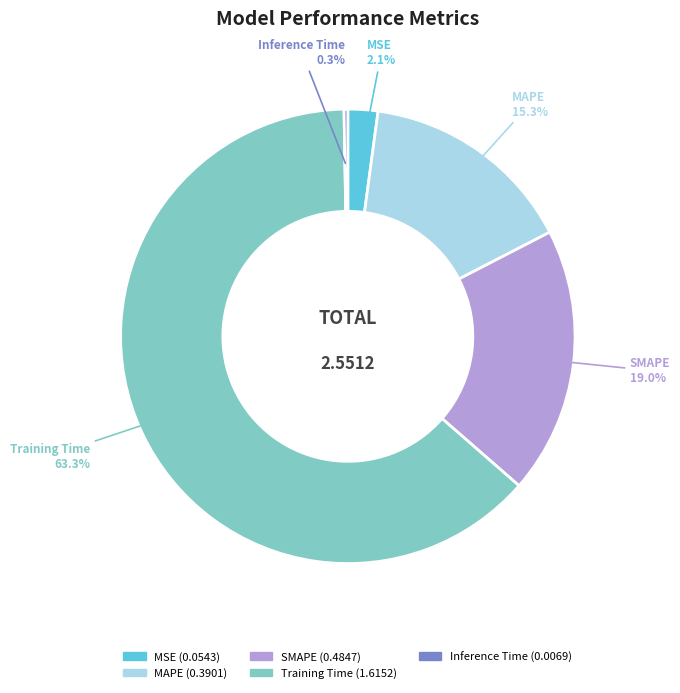

To the nearest percent, what portion does MAPE represent?

15%